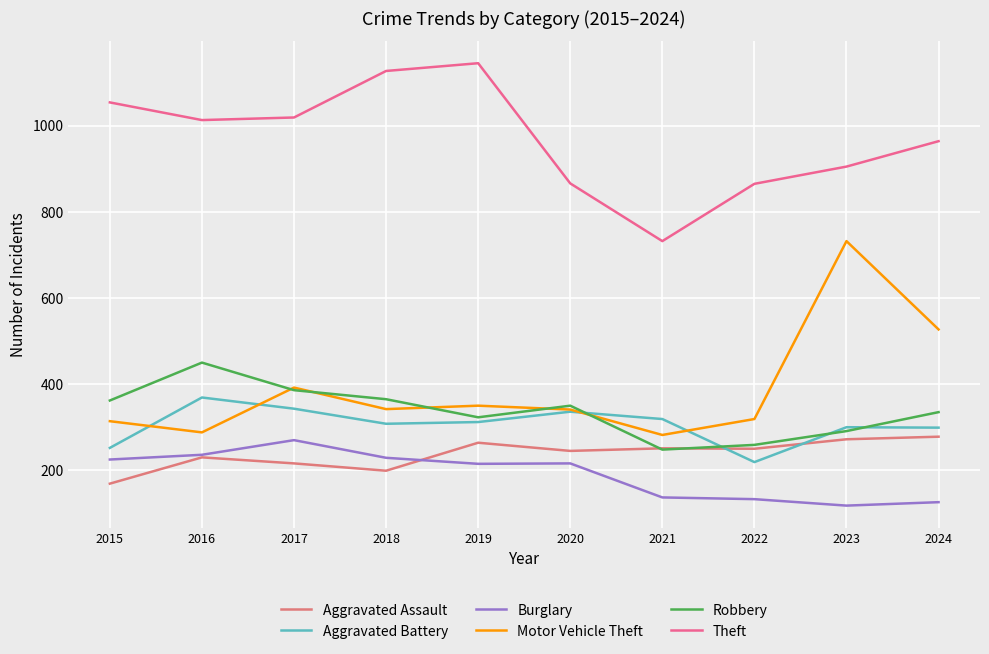

Does the chart have visible grid lines?

Yes